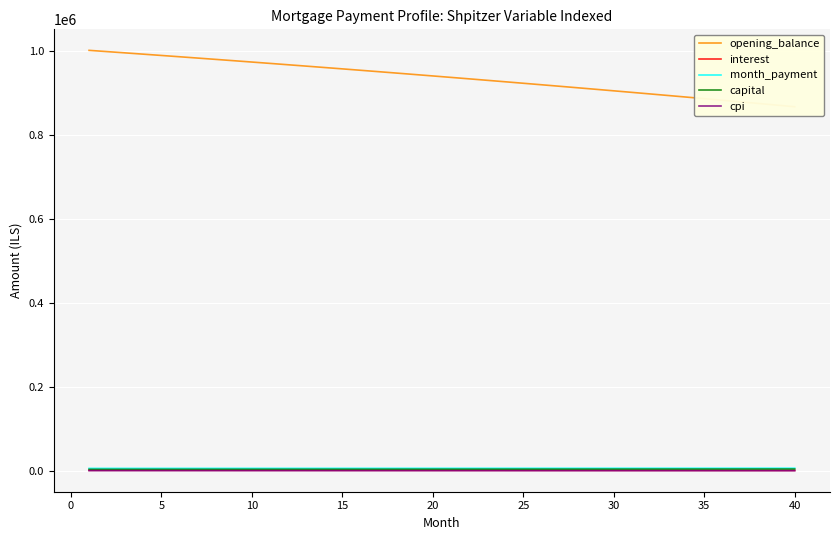

At how many categories does at least one series exceed 32473?

40